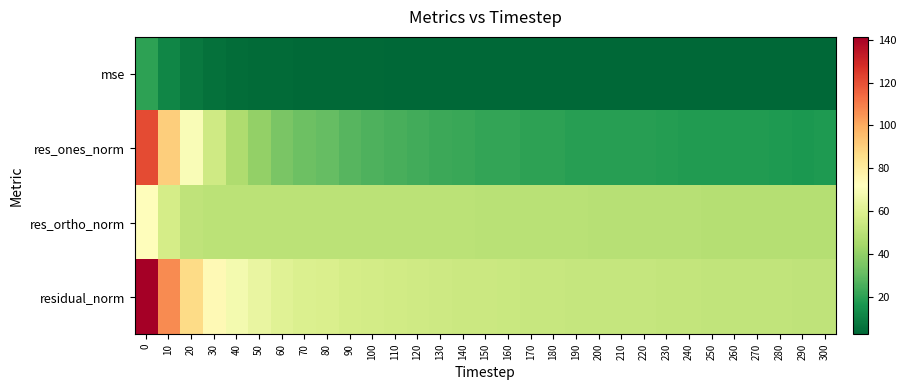

How many data points does each series have?

31